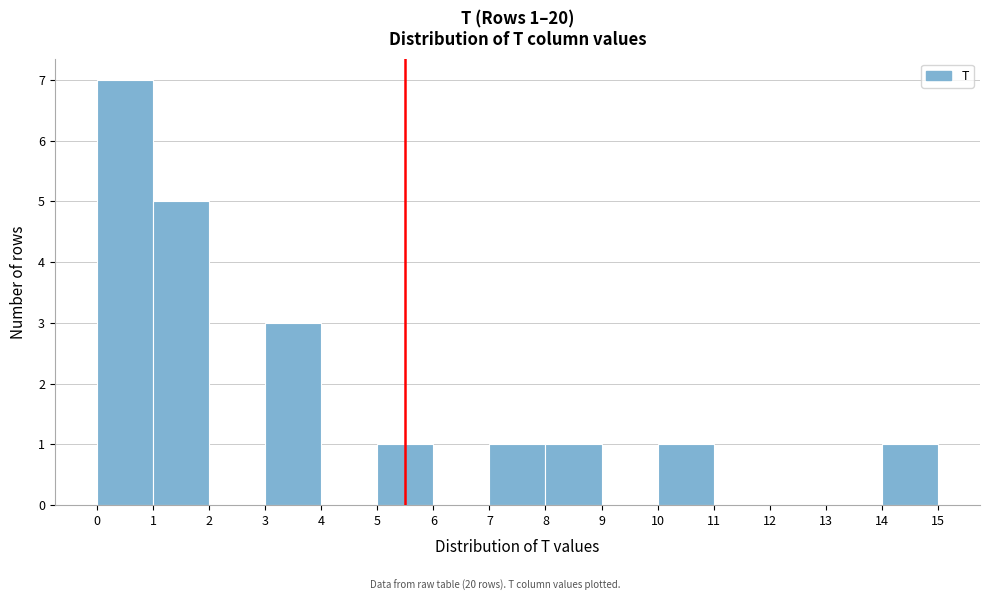

Which range on the x-axis has the tallest bar?

0 to 1